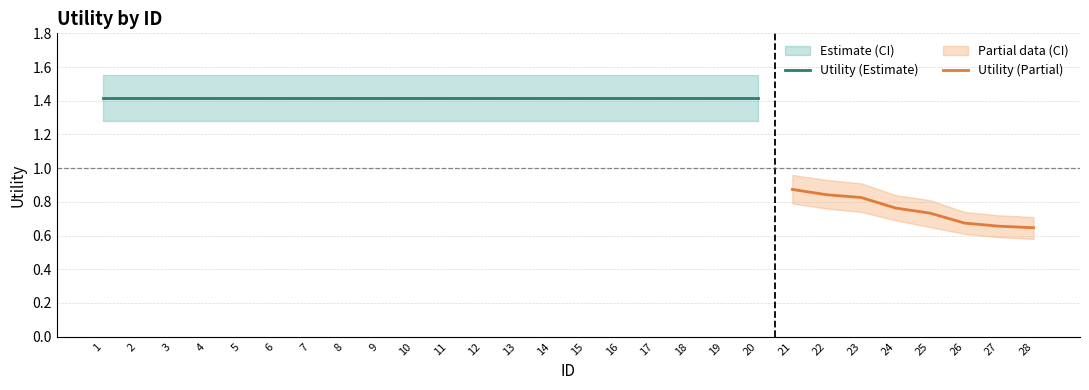

Read the value at 22.

0.8